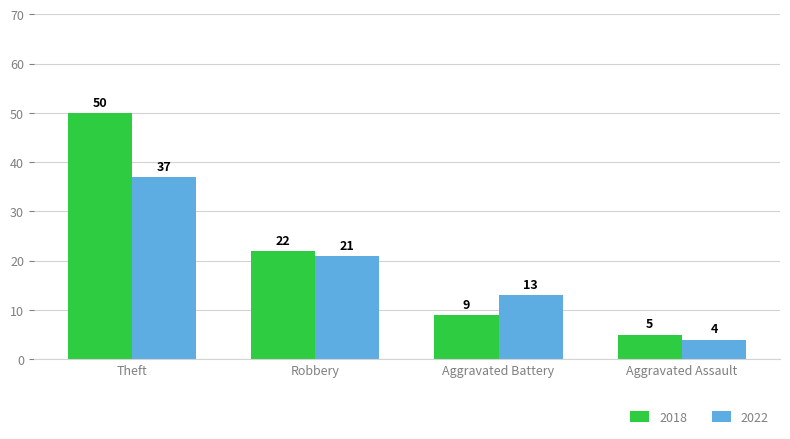

How many values in the 2018 series are below 22?

2